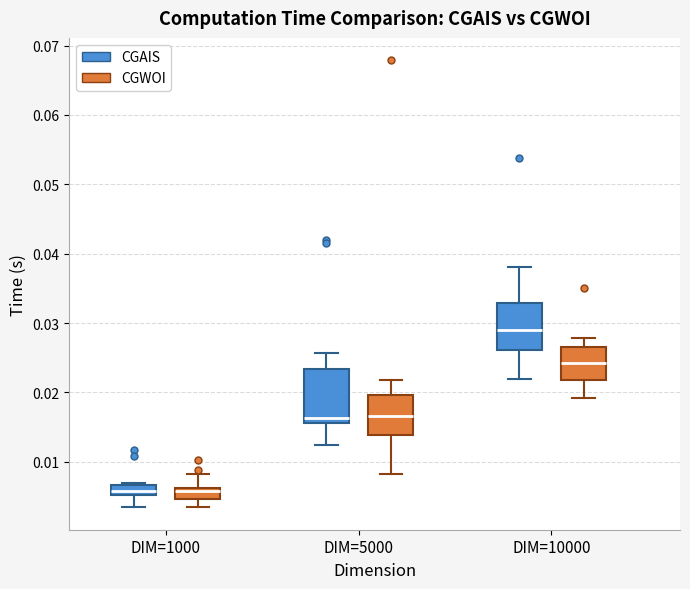

Where does the median line of the box for DIM=10000 (CGAIS) sit on the y-axis? The values are not printed on the chart, so give them approximately, as read against the axis.

0.029